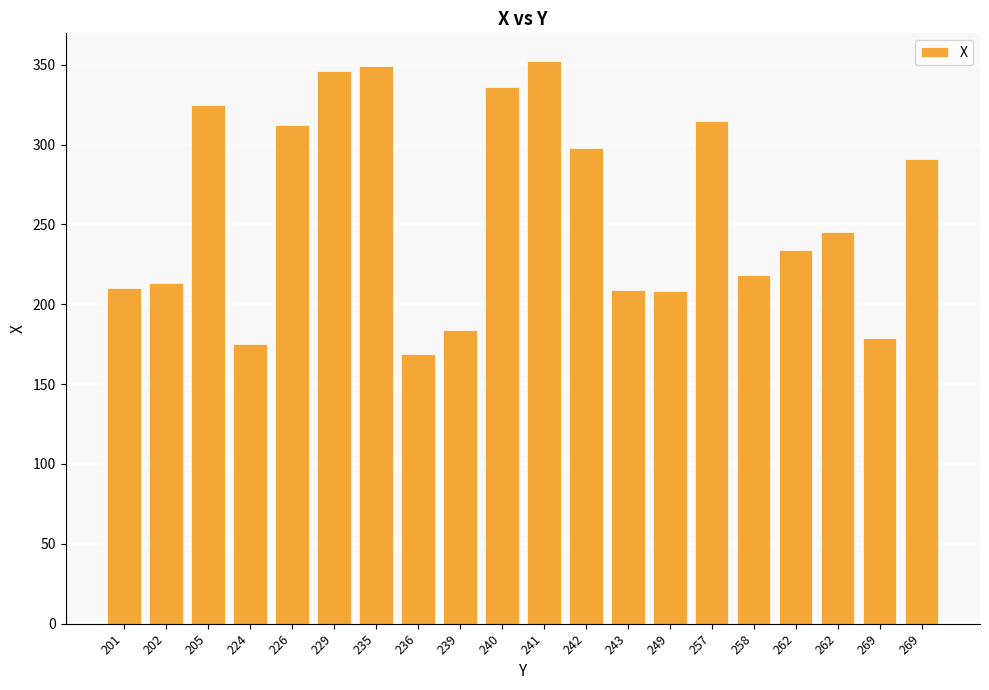

The chart shows a value of 179 at 269. True or false?

True